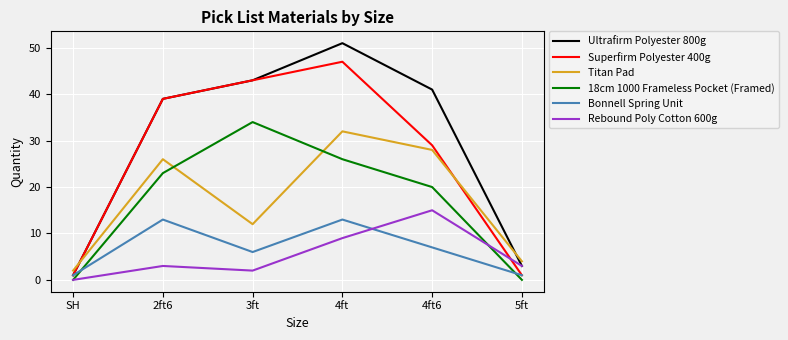

Which series has the largest total across all categories?

Ultrafirm Polyester 800g